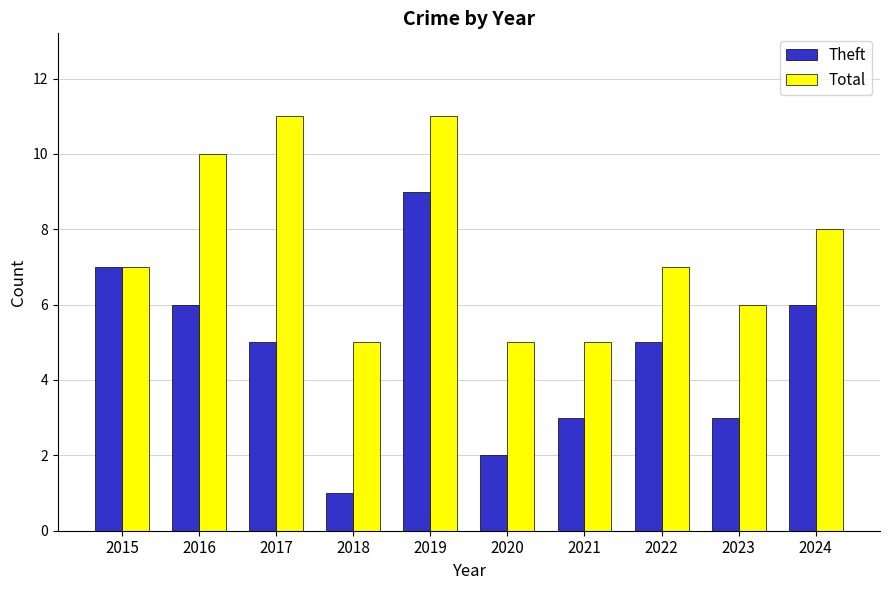

What is the sum of the Total values at 2020 and 2017?

16